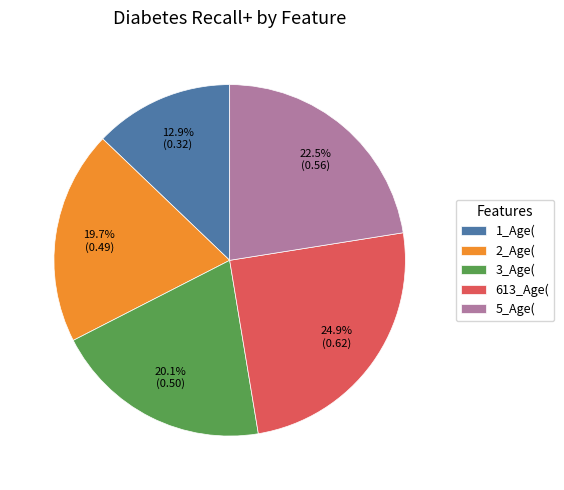

Count the number of slices in the pie.

5